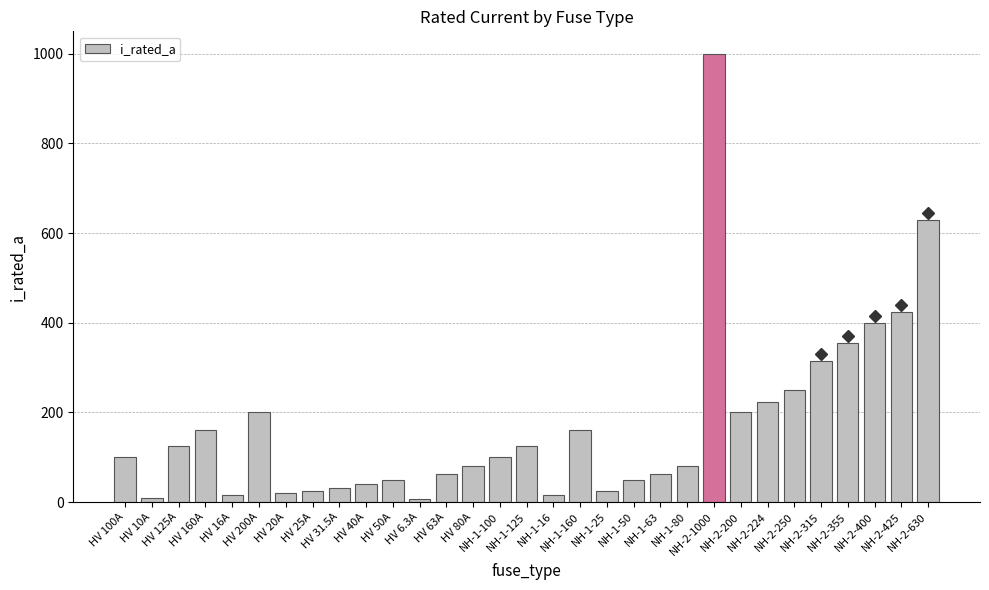

What is the change in value from NH-1-125 to NH-2-250?

+125.0